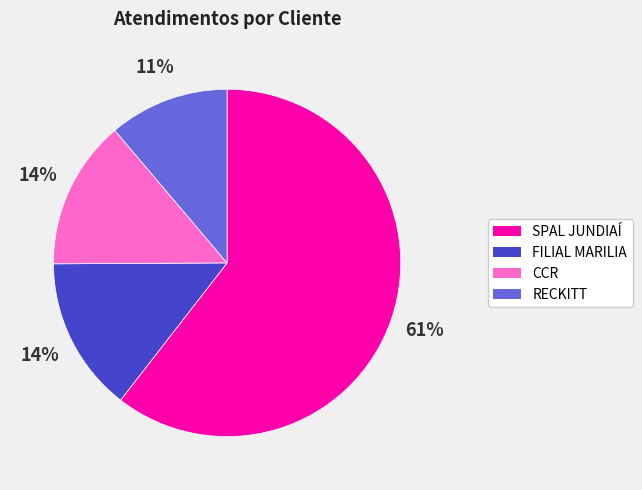

To the nearest percent, what portion does CCR represent?

14%